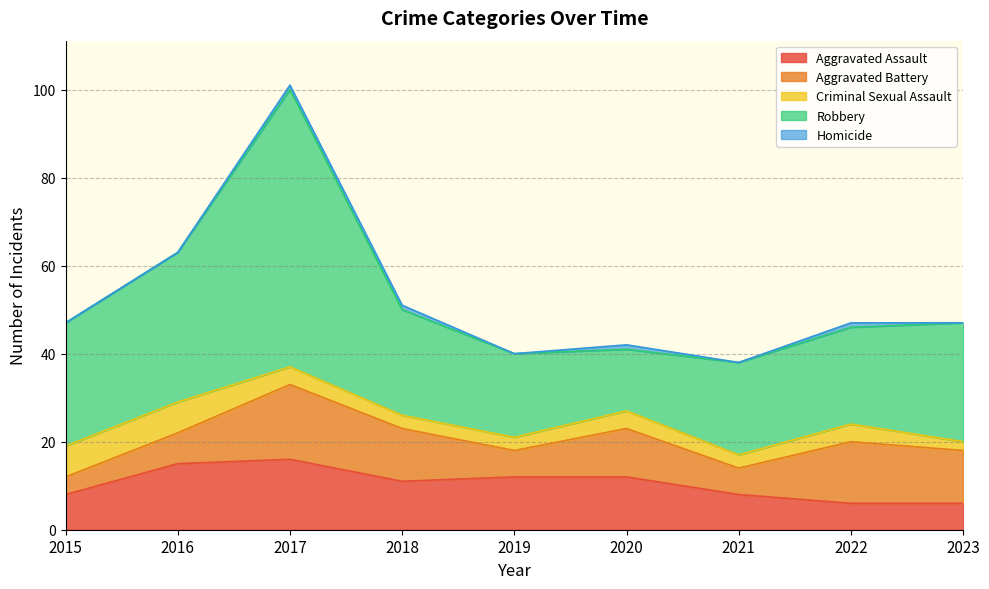

True or false: Homicide and Aggravated Assault intersect in this chart.

False